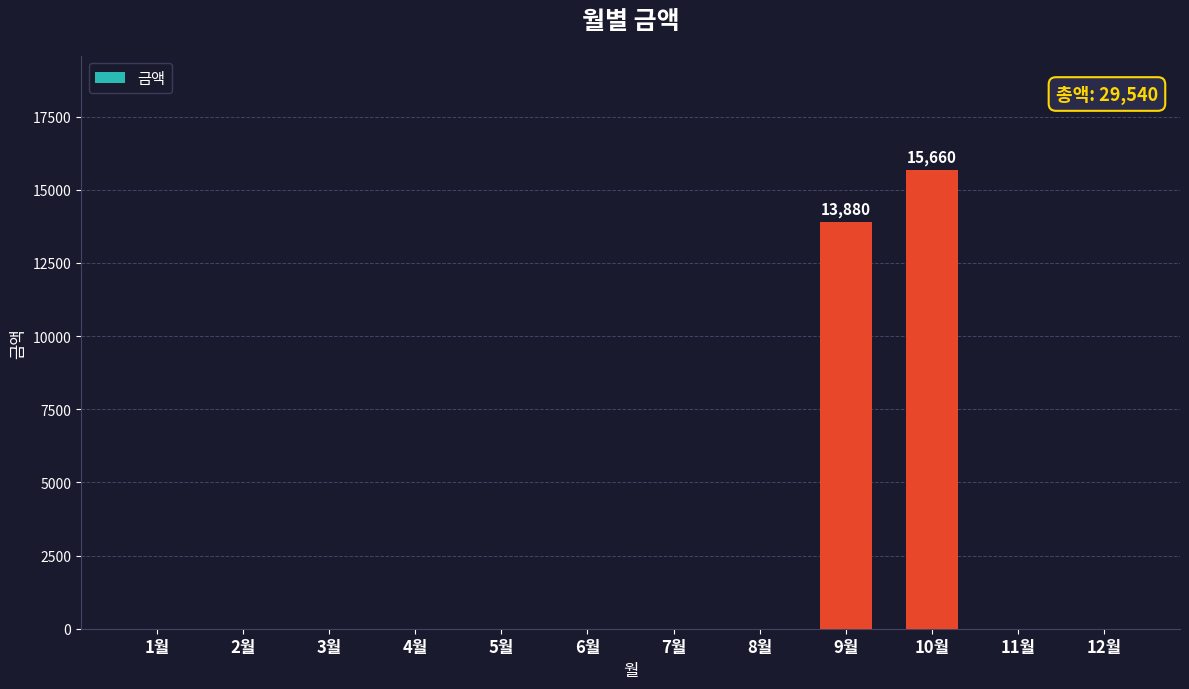

Is it true that the value at 7월 is 0?

True